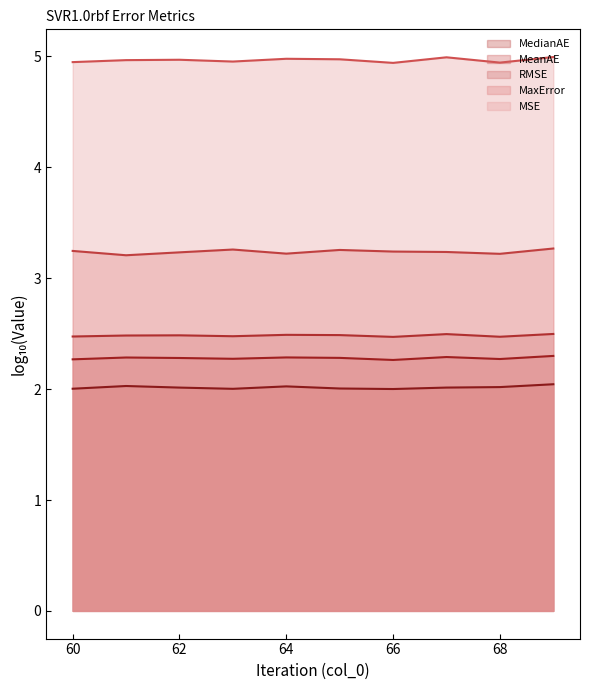

Where is MSE nearest to the value 4?

66